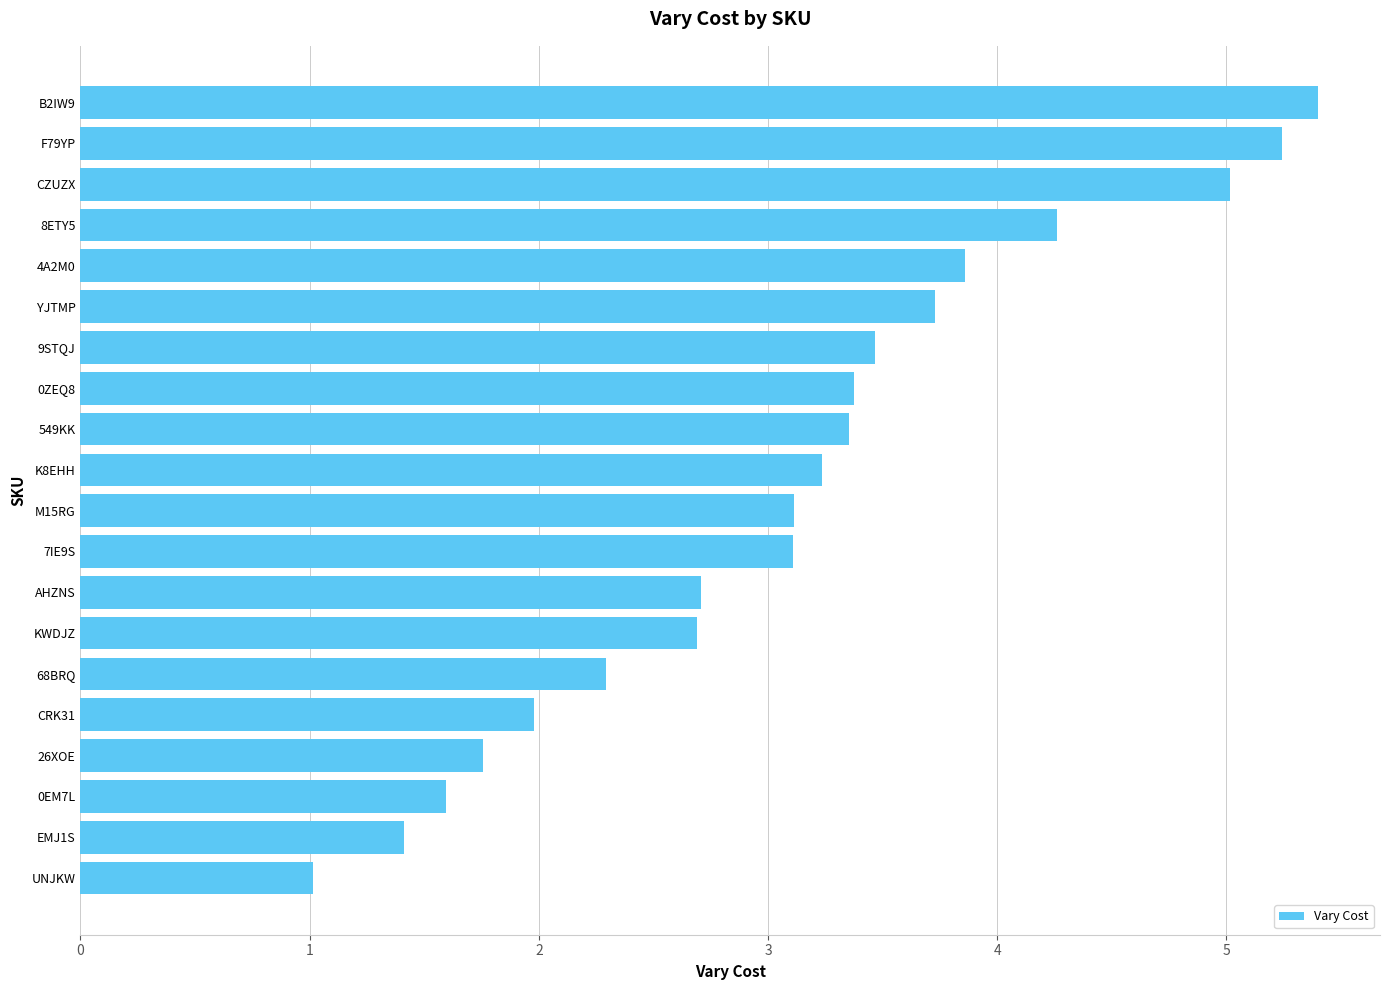

What is the maximum value shown in the chart?

5.4